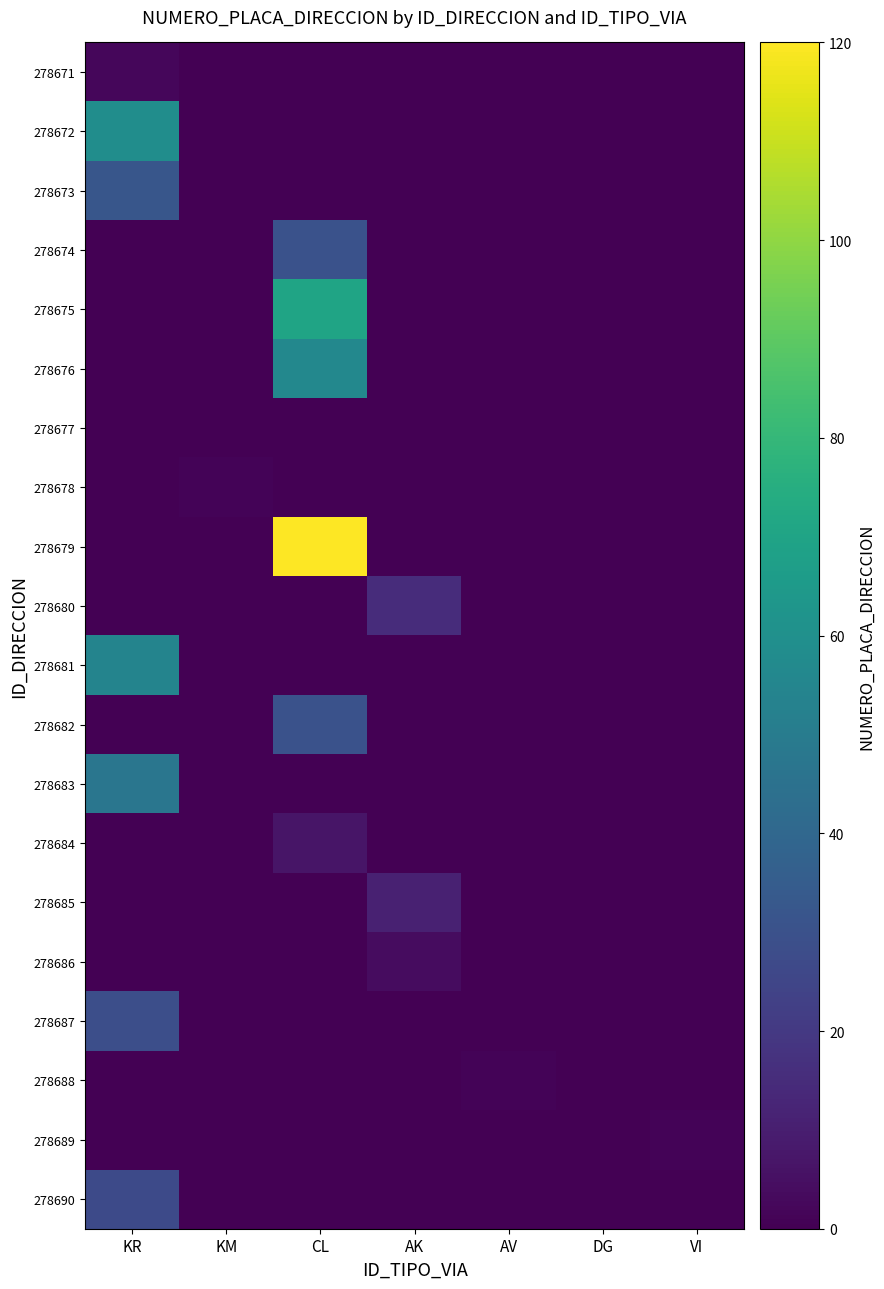

What is the total value across all series at CL?

313